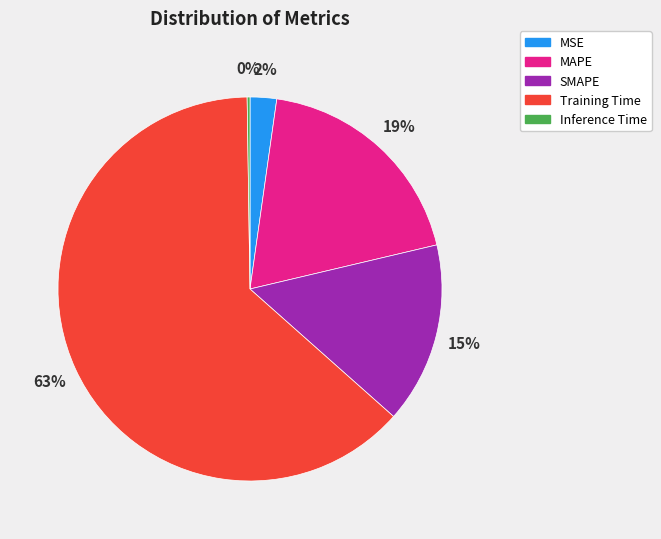

What is the largest slice in the pie chart?

Training Time